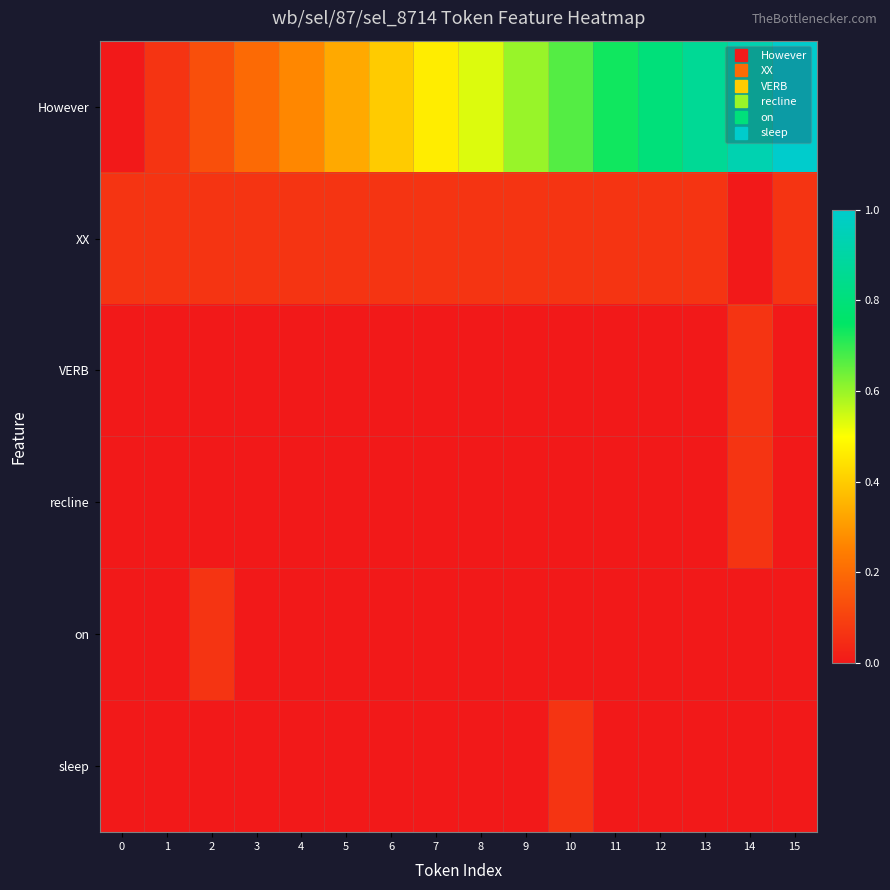

Which series has the largest total across all categories?

However